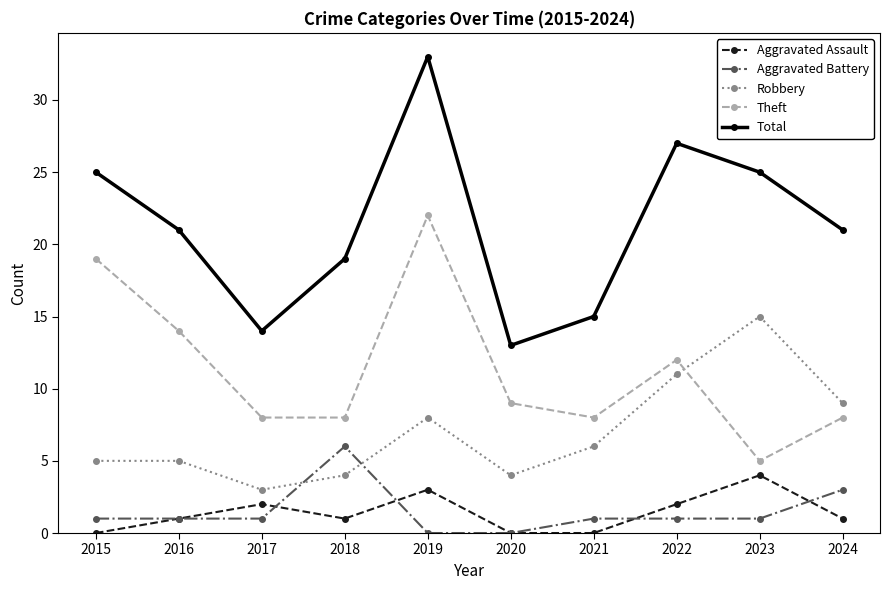

Is it true that Aggravated Assault equals 0 at 2020?

True